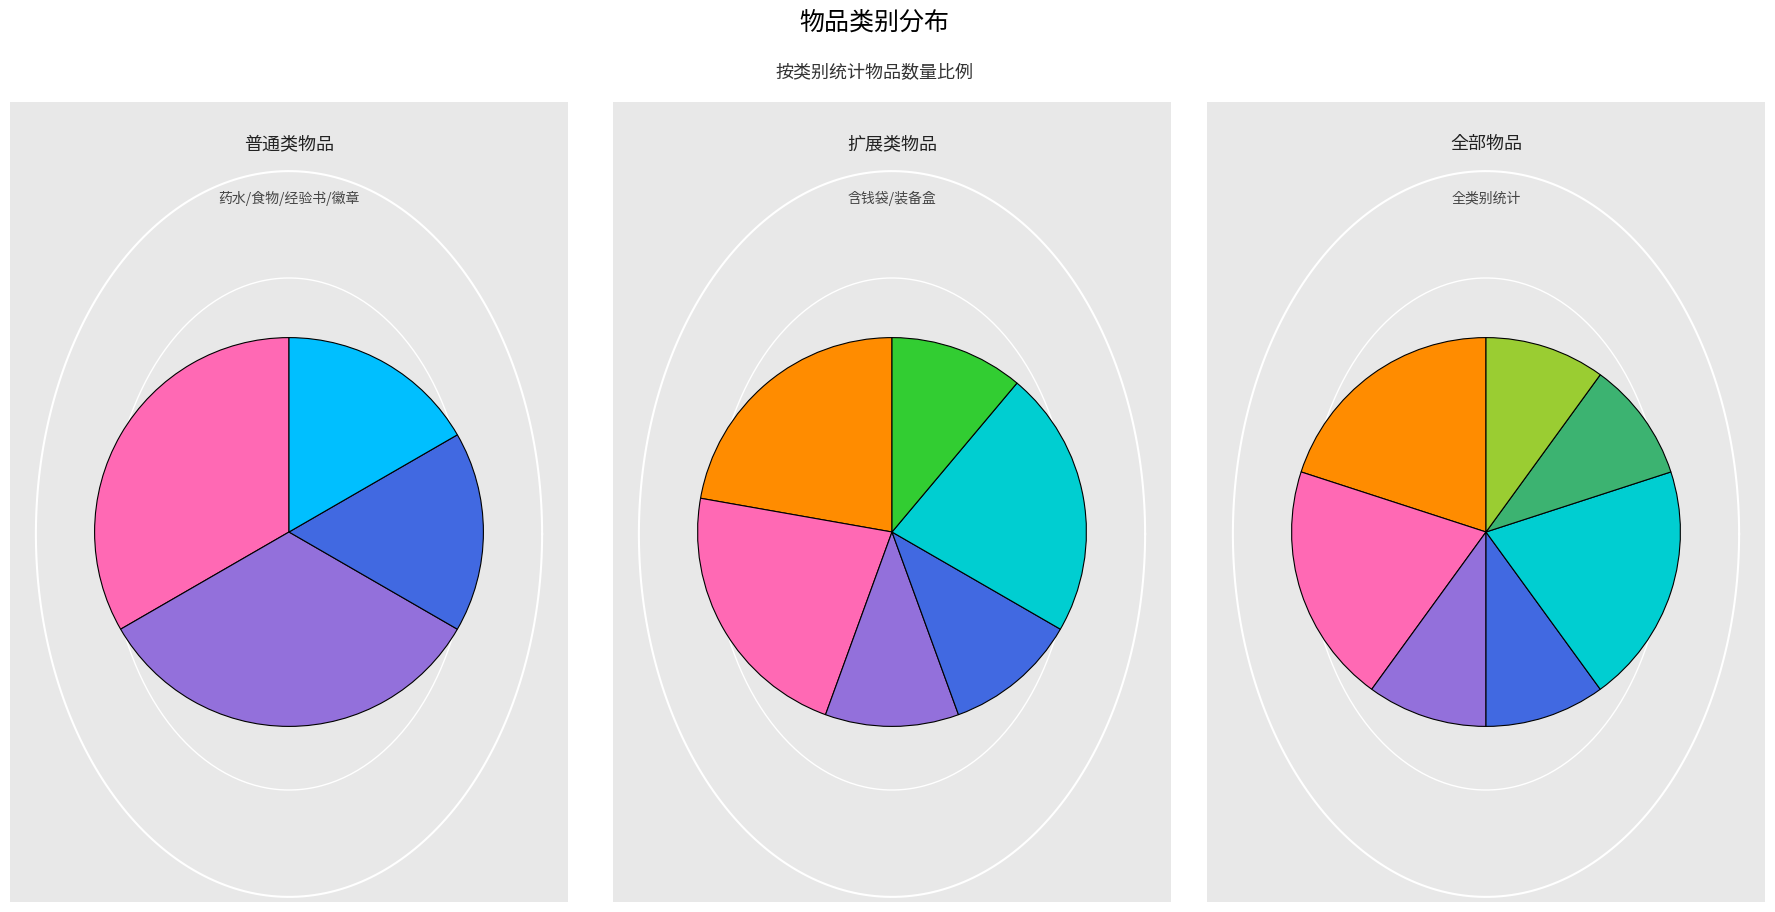

To the nearest percent, what portion does 装备盒 represent?

10%